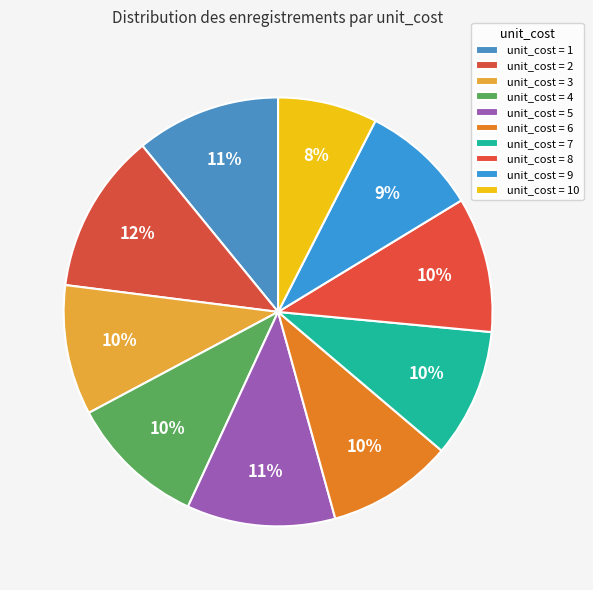

How many segments does this pie chart have?

10